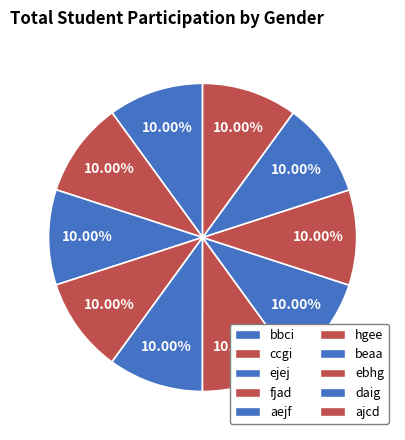

What percentage is NOT represented by fjad?

90.0%